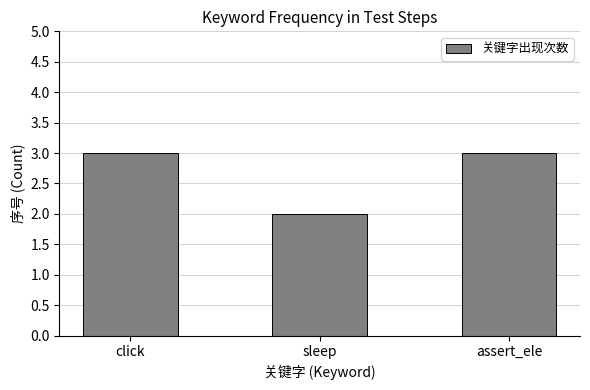

Reading left to right, transcribe all the data shown in this chart.

3	2	3